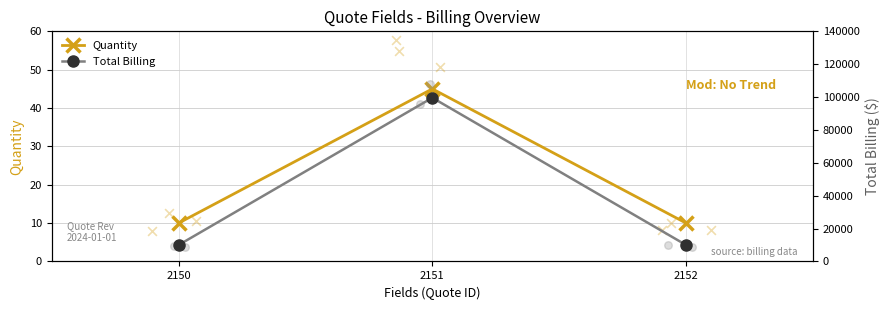

At which category is the sum across all series the highest?

2151